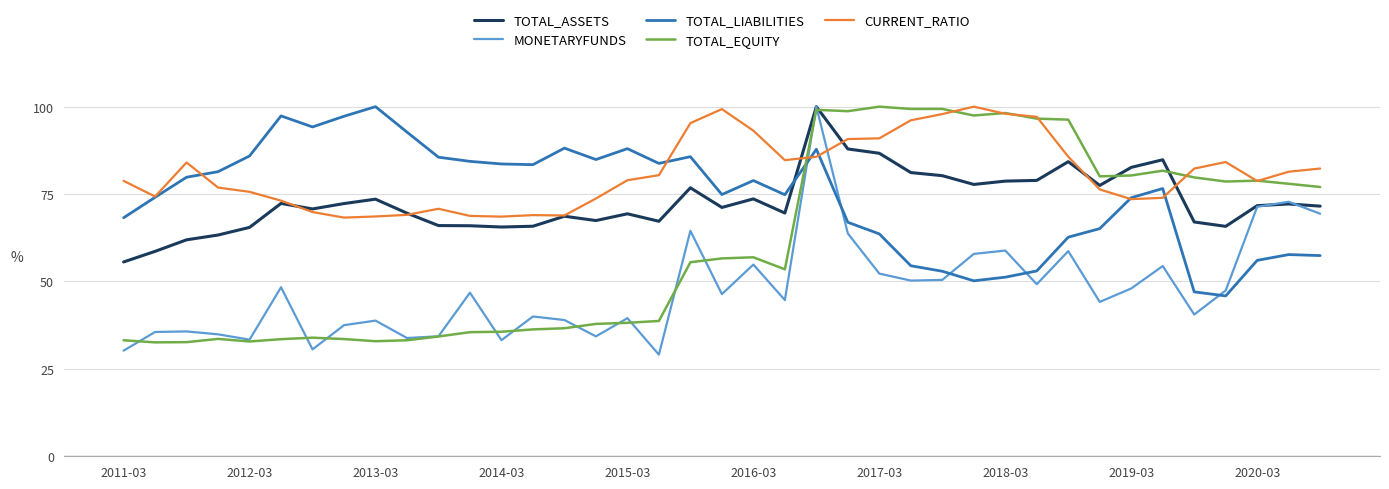

What is the smallest value displayed?

29.1